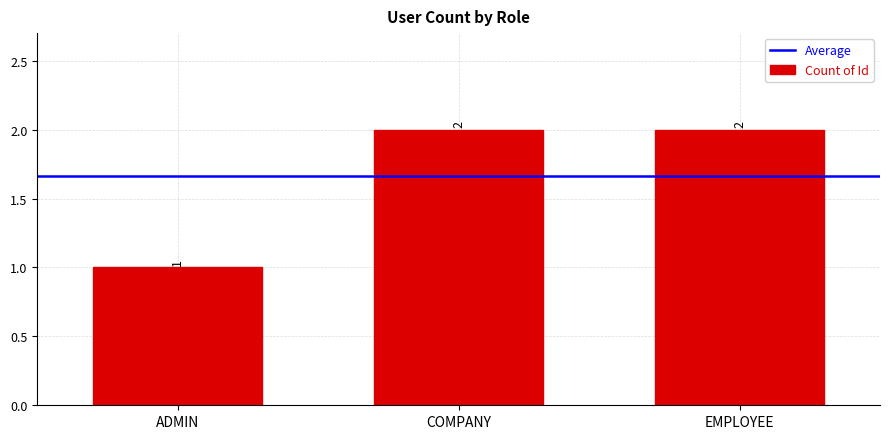

Count the number of categories in the chart.

3